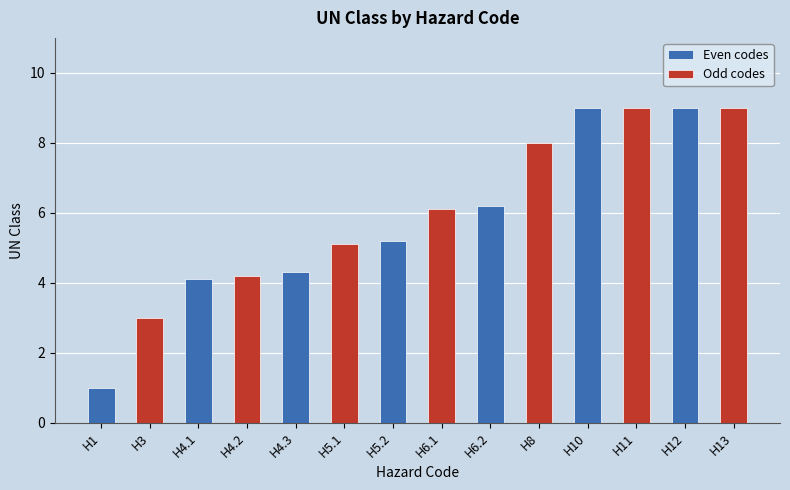

Which series changed the most between H4.3 and H10?

Even codes